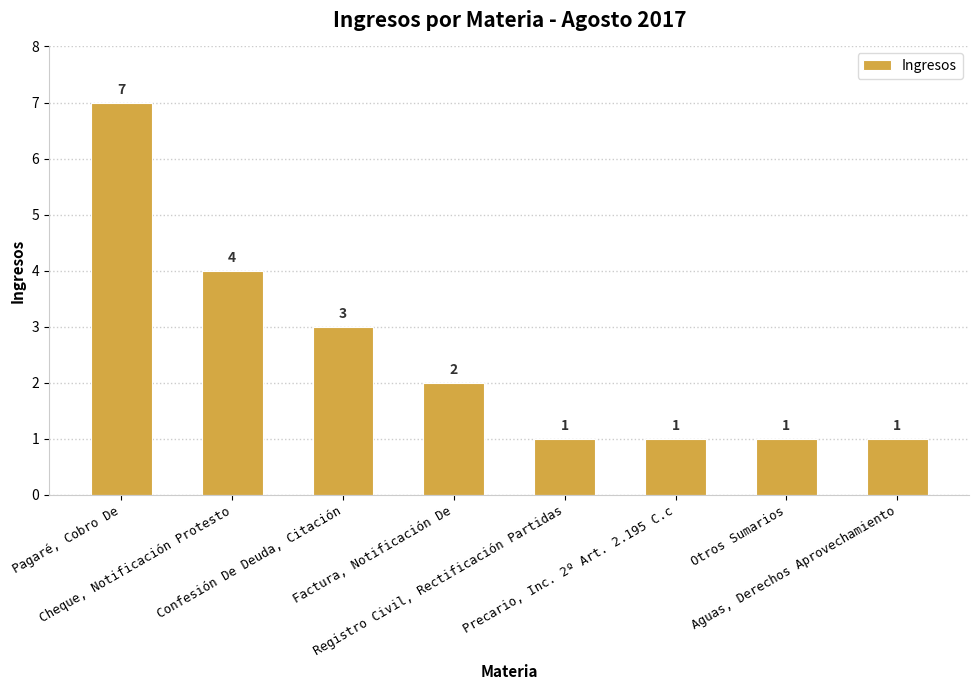

What is the maximum value shown in the chart?

7